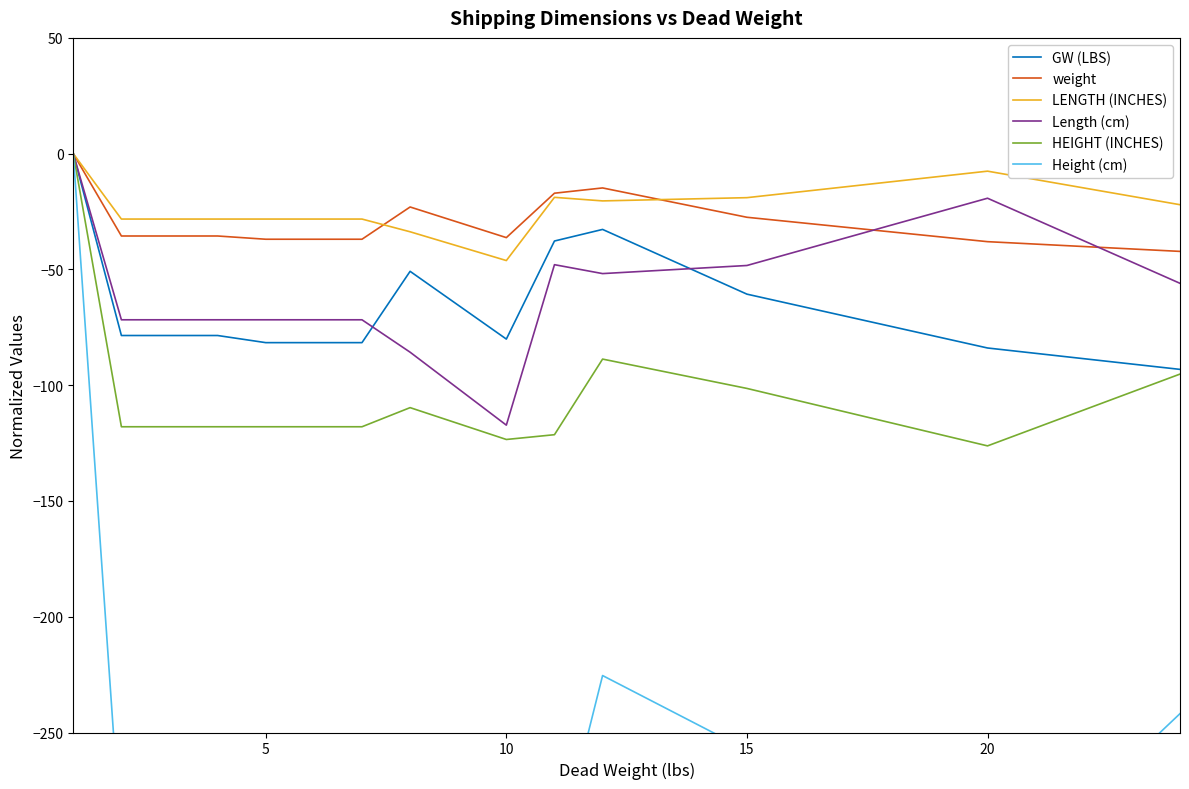

How many distinct data groups are displayed?

6